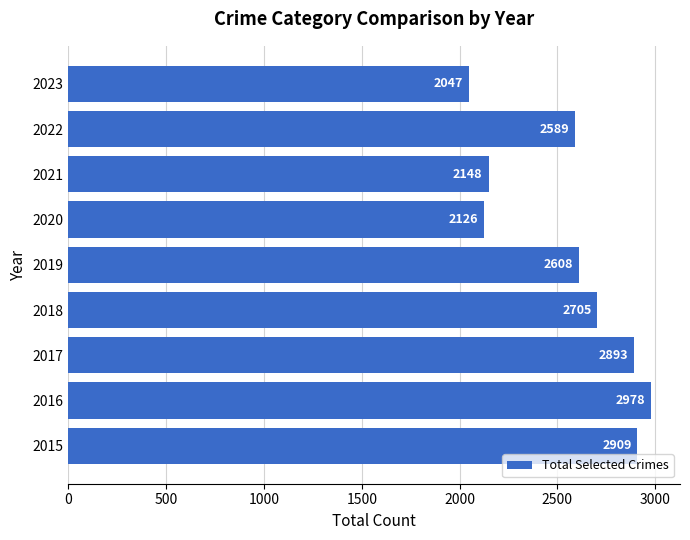

Reading top to bottom, list all the values displayed in this chart.

2023=2047	2022=2589	2021=2148	2020=2126	2019=2608	2018=2705	2017=2893	2016=2978	2015=2909